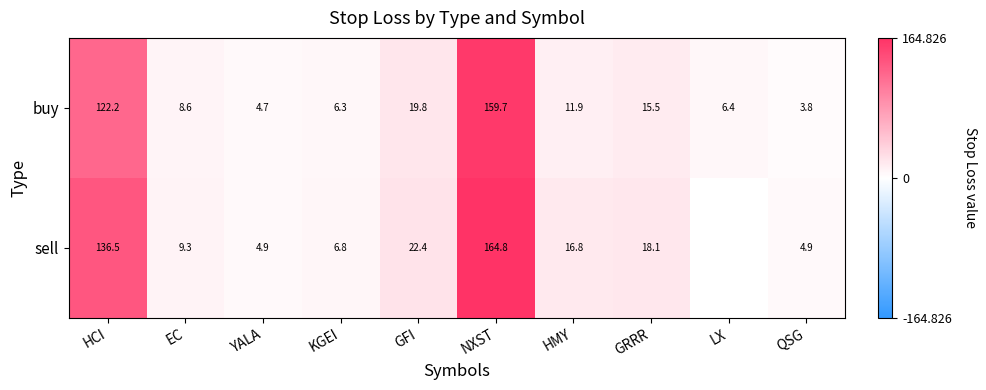

At which label is buy closest to 81?

HCI